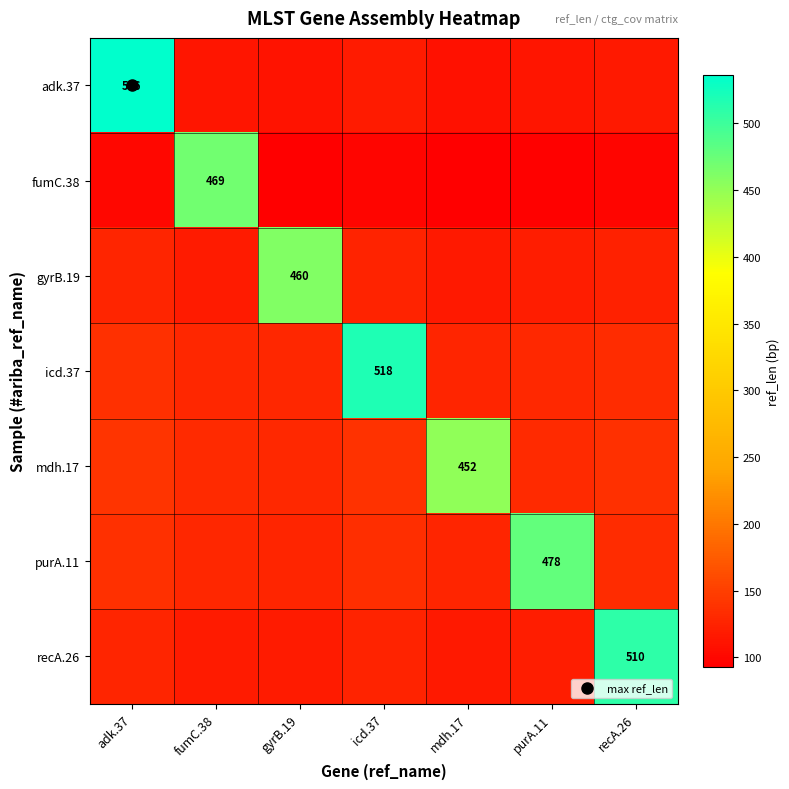

Read the recA.26 value at gyrB.19.

117.4